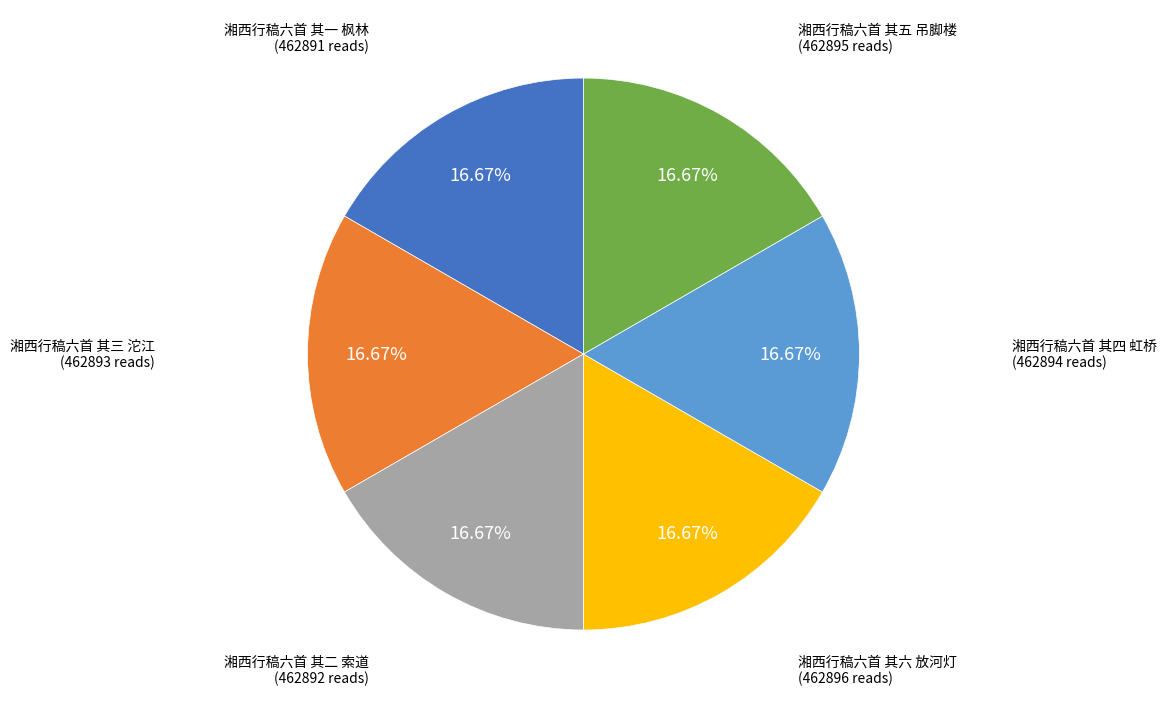

True or false: 湘西行稿六首 其四 虹桥 accounts for 17% of the total.

True